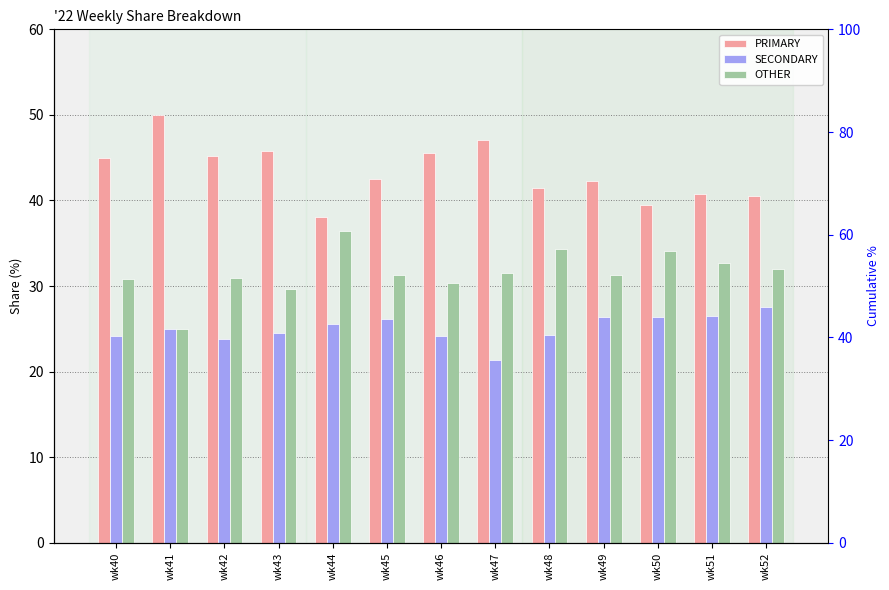

What are all the series names shown in the legend?

PRIMARY, SECONDARY, OTHER